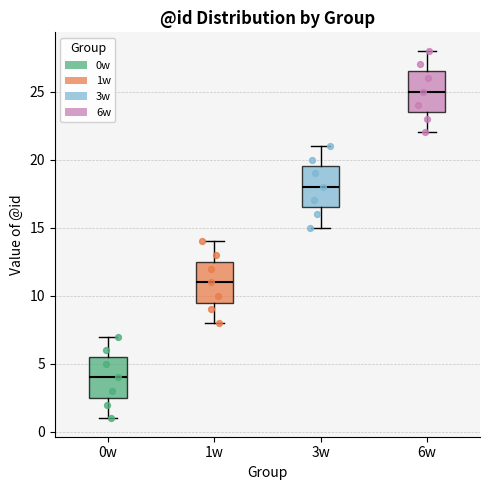

Where does the lower whisker of the box for 3w end on the y-axis? The values are not printed on the chart, so give them approximately, as read against the axis.

15.0